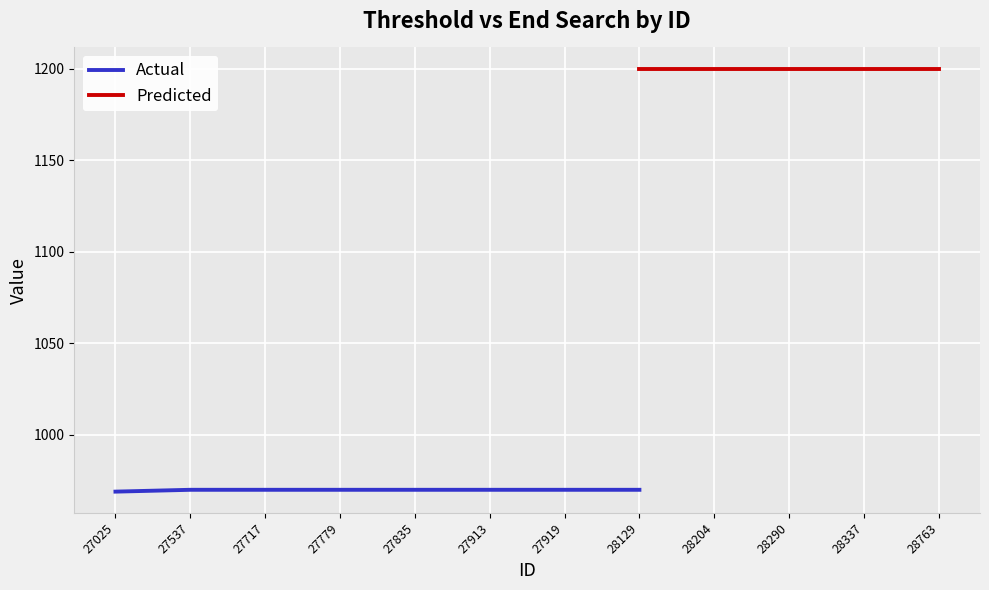

True or false: Actual and Predicted cross at least once.

False